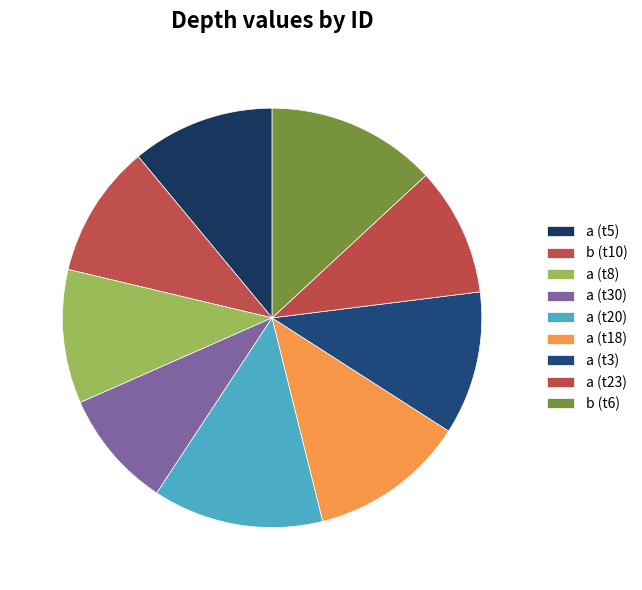

Is it true that a (t23) is 1% of the pie?

False